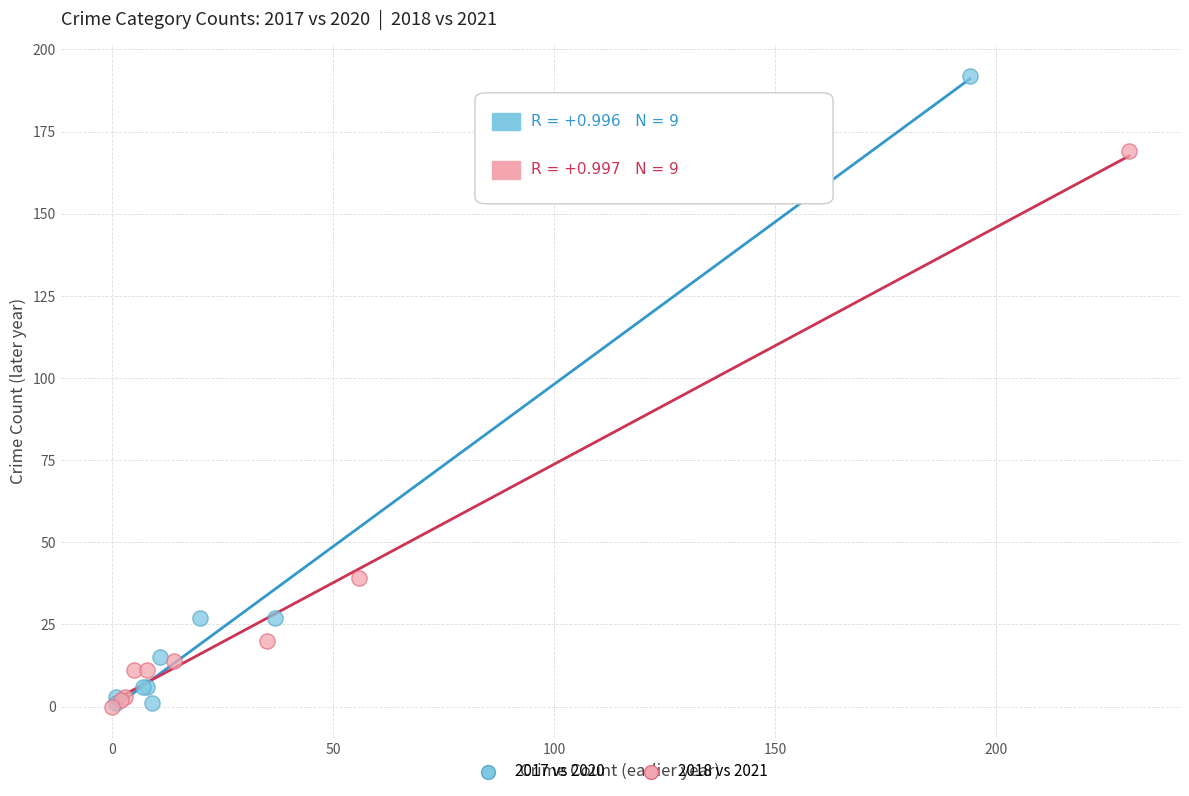

Which series has the widest spread of Y values?

2017 vs 2020